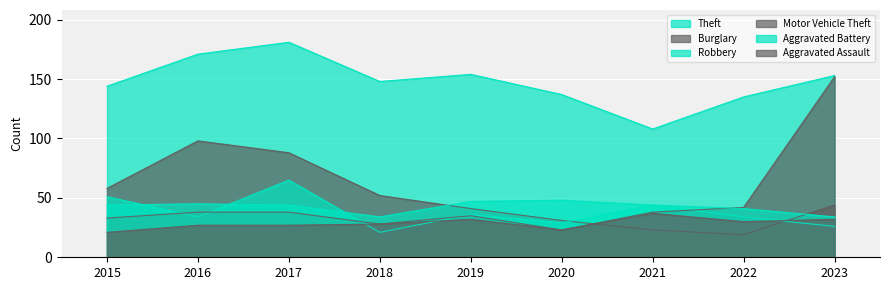

True or false: Burglary and Aggravated Assault cross at least once.

True